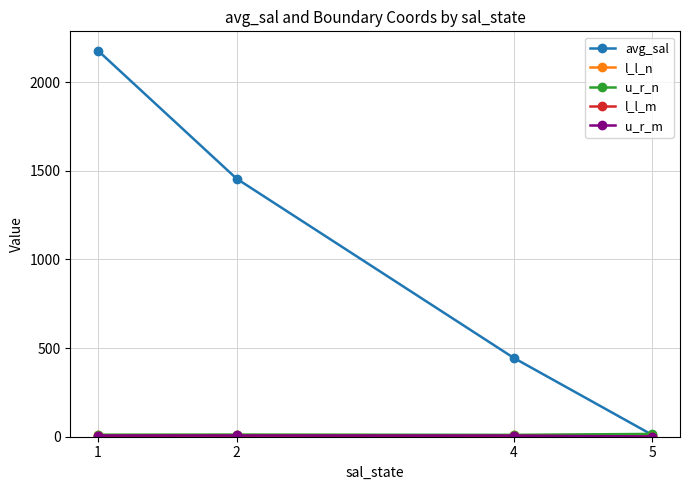

Which series has the largest range (max minus min)?

avg_sal